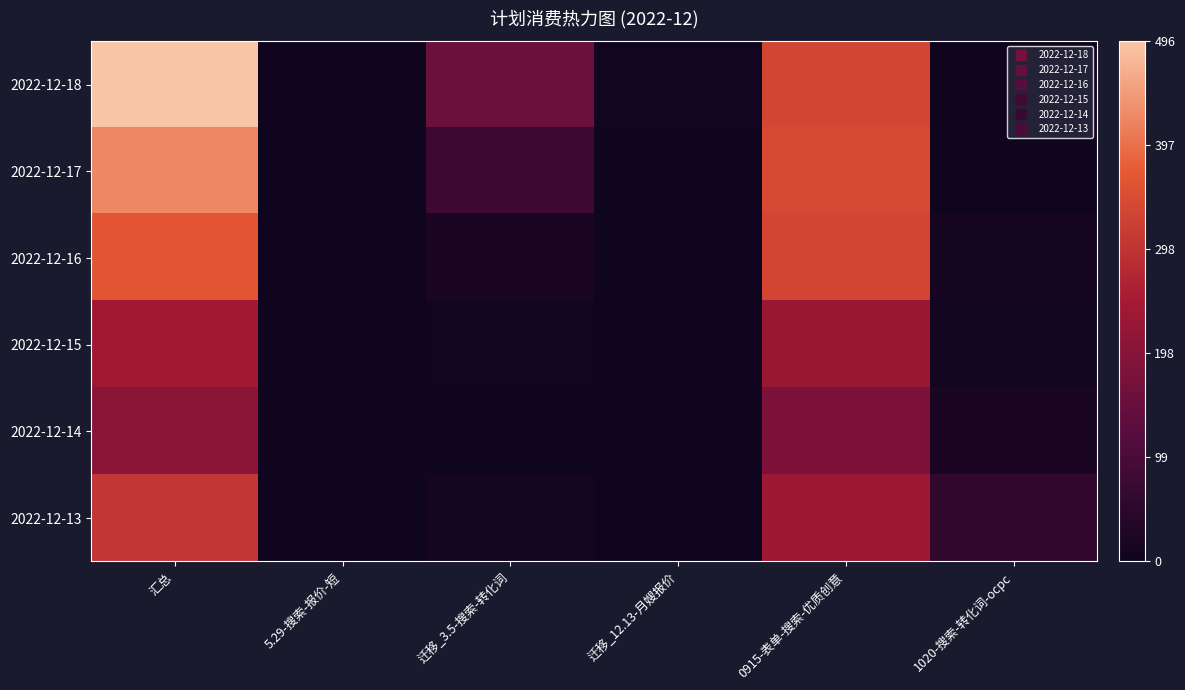

List the series in order of their peak value, lowest first.

2022-12-14, 2022-12-15, 2022-12-13, 2022-12-16, 2022-12-17, 2022-12-18